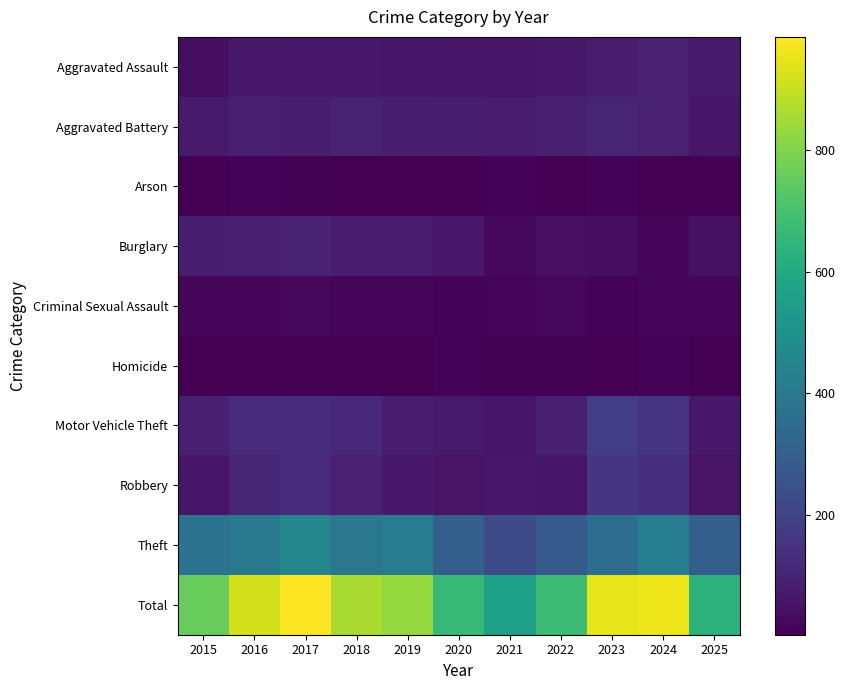

What is the difference between the highest and lowest values at 2019?

824